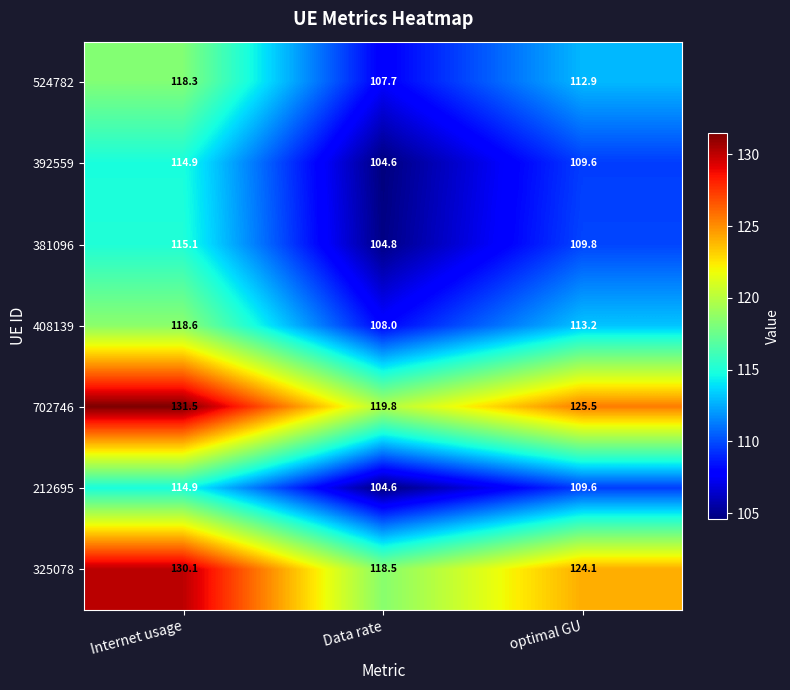

Between Internet usage and Data rate, which series saw the biggest shift?

702746